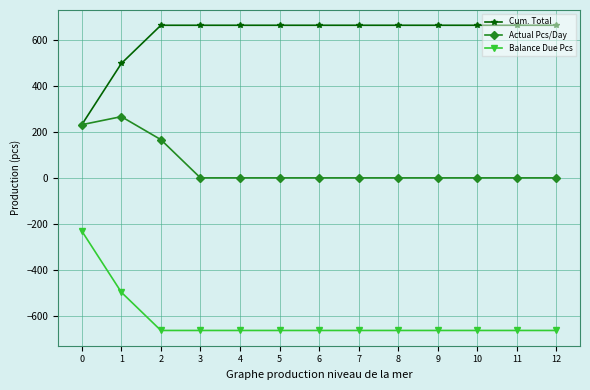

Is the value of Actual Pcs/Day at 9 greater than the value of Cum. Total at 8?

No